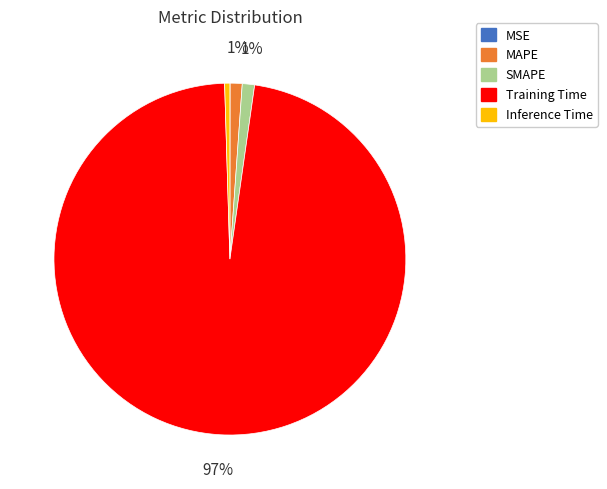

Combined, do Training Time and SMAPE account for over 50%?

Yes